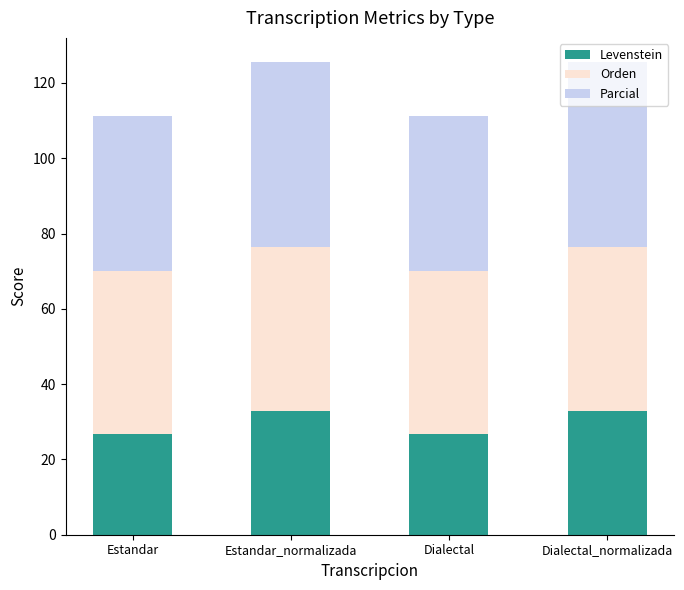

What is the difference between the maximum and minimum values in the Levenstein series?

6.1